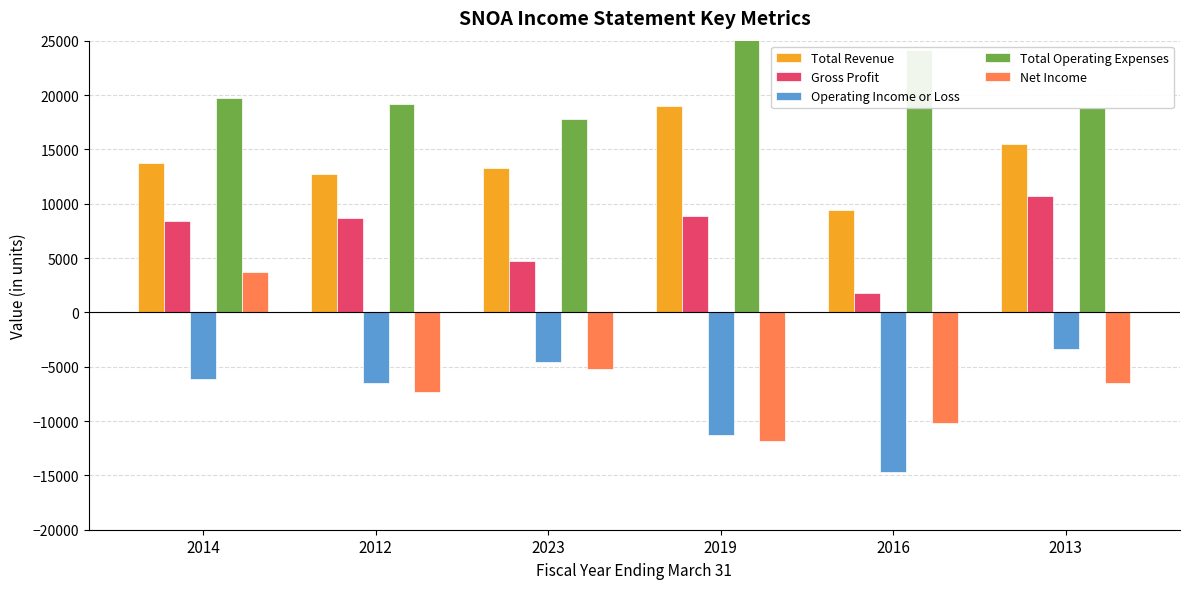

How many distinct data groups are displayed?

5